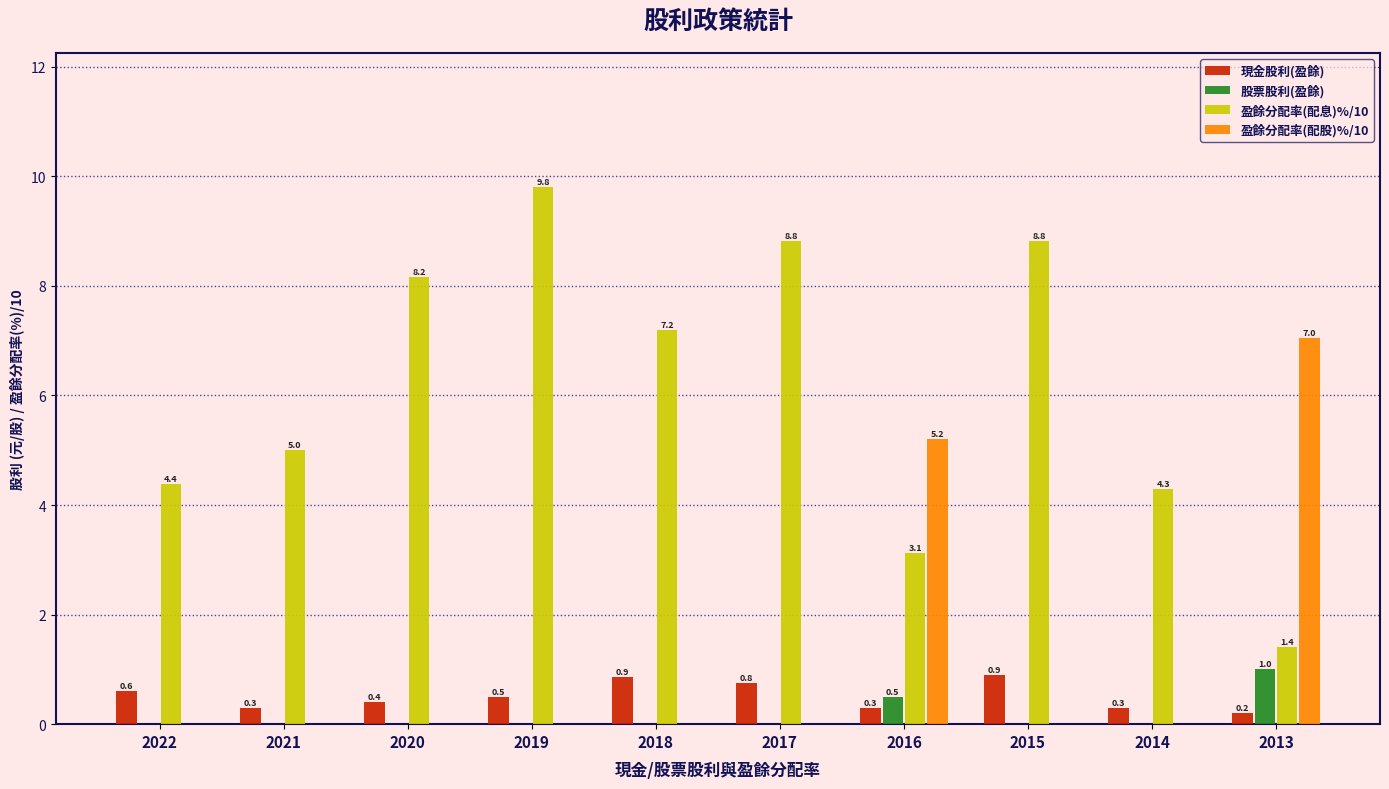

How many data points in 盈餘分配率(配股)%/10 are above 0?

2